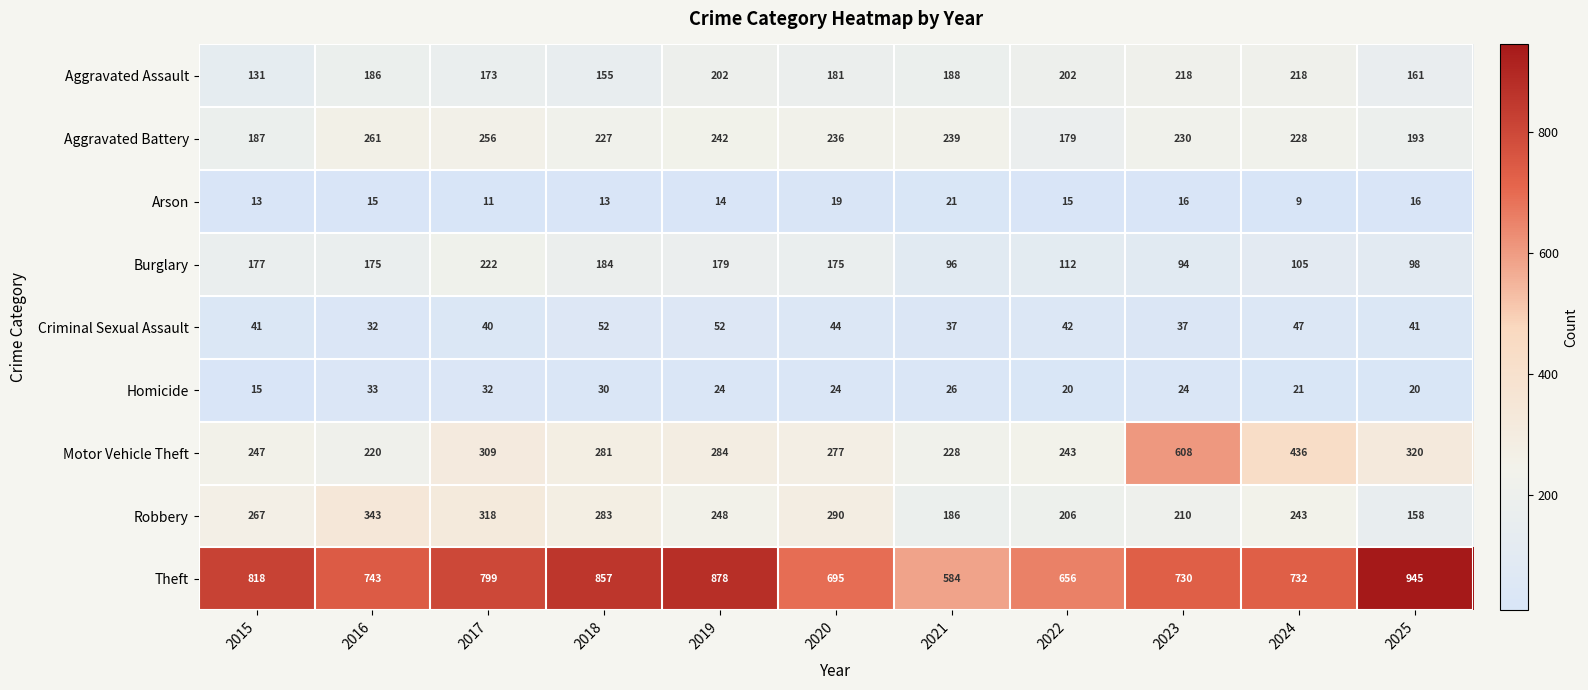

Which series has the widest spread of values?

Motor Vehicle Theft